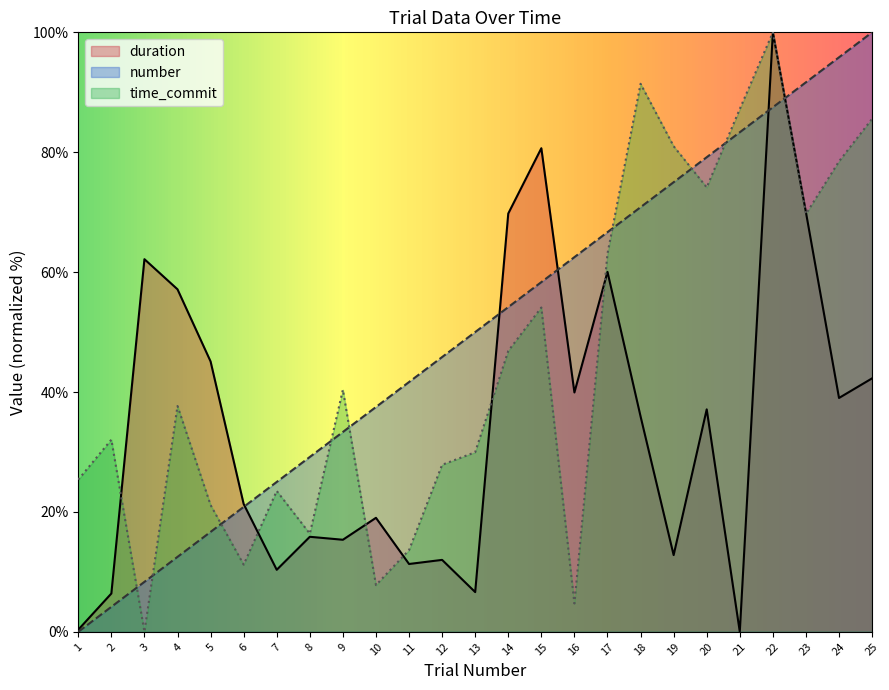

What are all the series names shown in the legend?

duration, number, time_commit